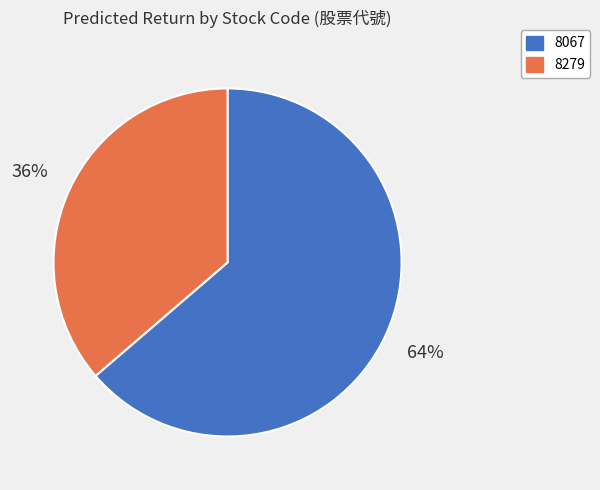

How many segments does this pie chart have?

2